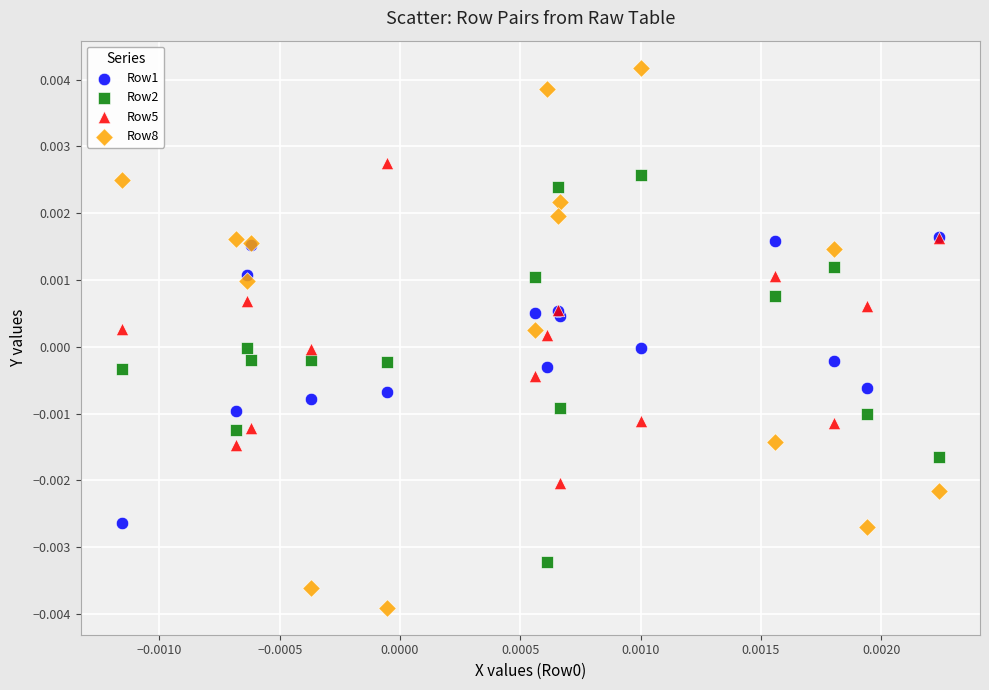

Which series has the widest spread of Y values?

Row8